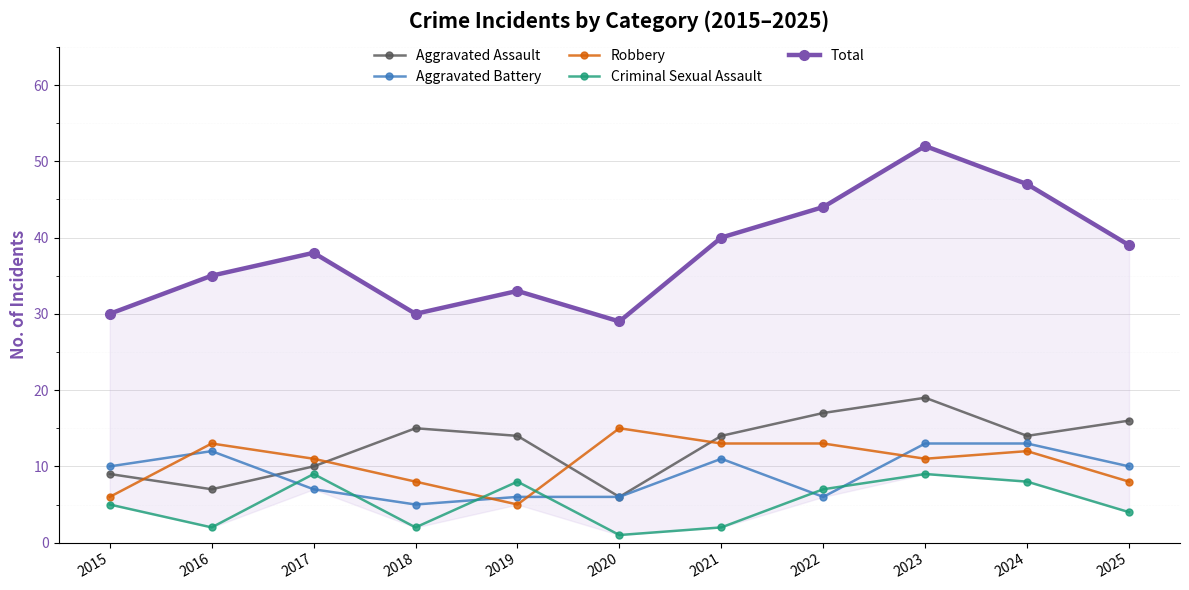

Reading left to right, what are all the values shown in this chart?

Aggravated Assault: 9	7	10	15	14	6	14	17	19	14	16
Aggravated Battery: 10	12	7	5	6	6	11	6	13	13	10
Robbery: 6	13	11	8	5	15	13	13	11	12	8
Criminal Sexual Assault: 5	2	9	2	8	1	2	7	9	8	4
Total: 30	35	38	30	33	29	40	44	52	47	39